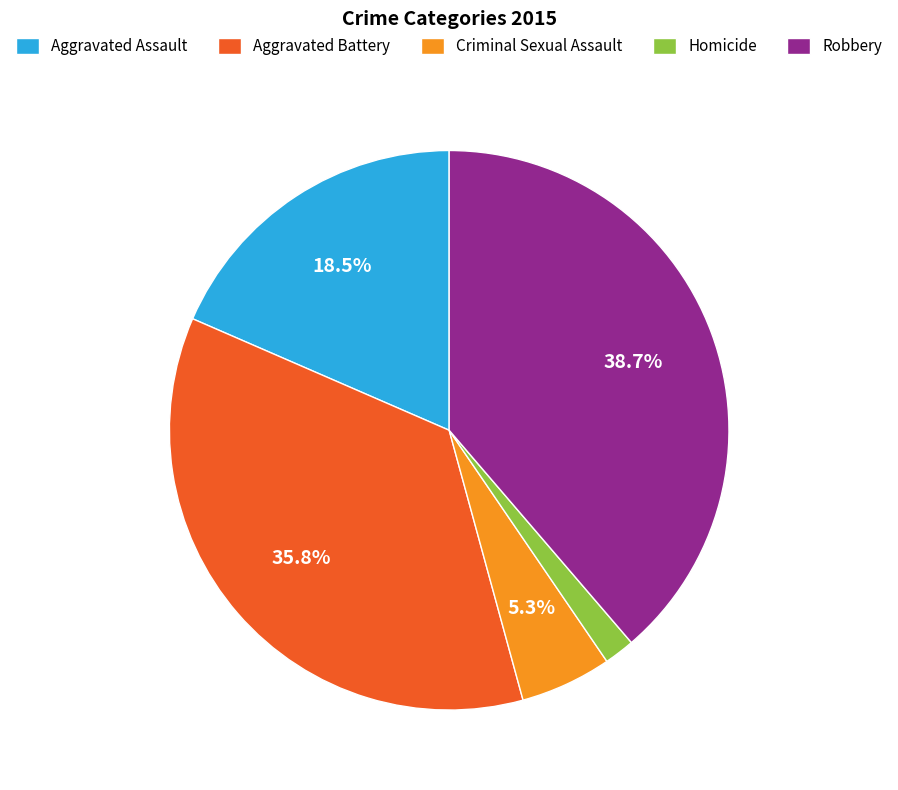

To the nearest percent, what percentage of the pie is Criminal Sexual Assault?

5%